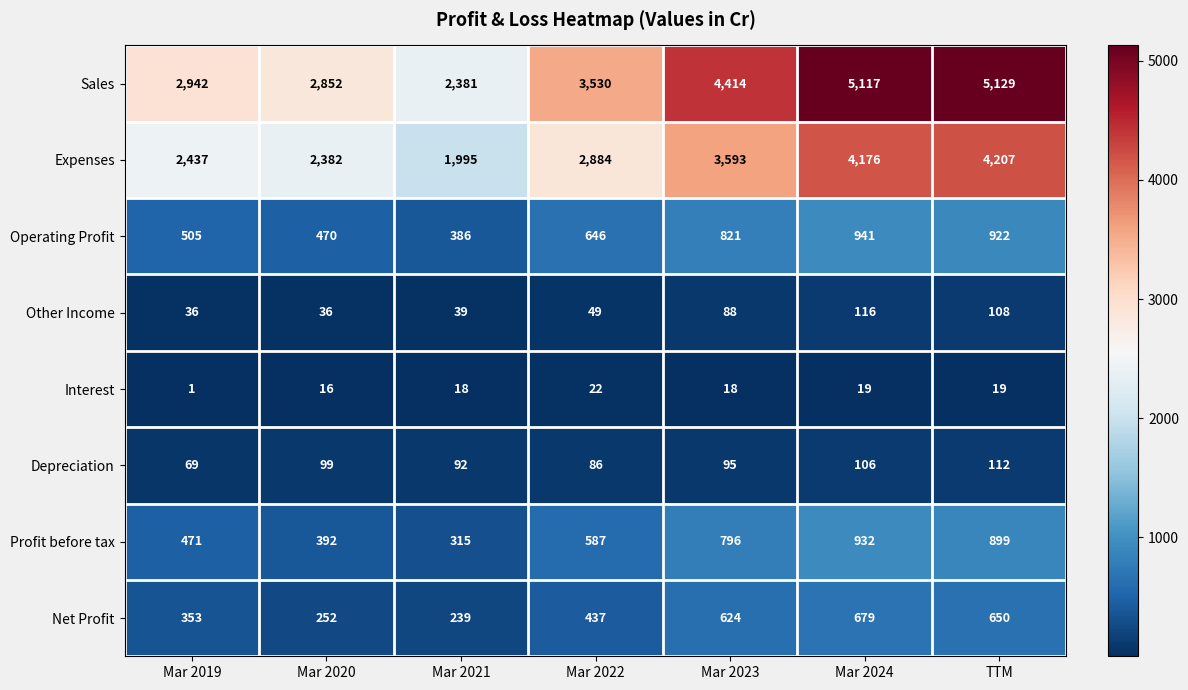

Which category has the highest value in the Interest series?

Mar 2022